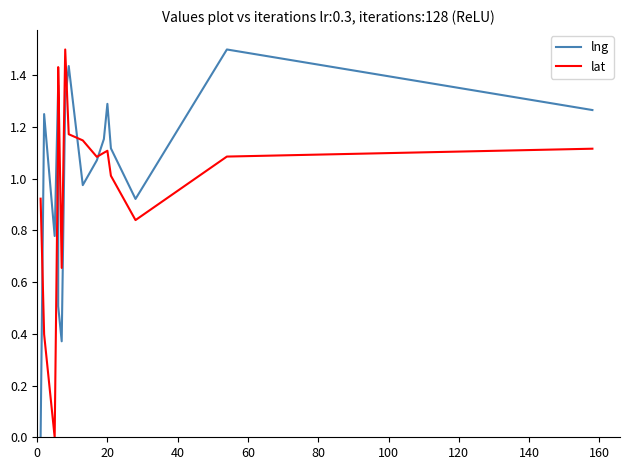

Reading left to right, what are all the values shown in this chart?

lng: 0.0	1.3	0.8	1.4	0.5	0.4	1.3	1.4	1.0	1.1	1.2	1.3	1.1	0.9	1.5	1.3
lat: 0.9	0.4	0.0	1.2	1.4	0.7	1.5	1.2	1.1	1.1	1.1	1.1	1.0	0.8	1.1	1.1